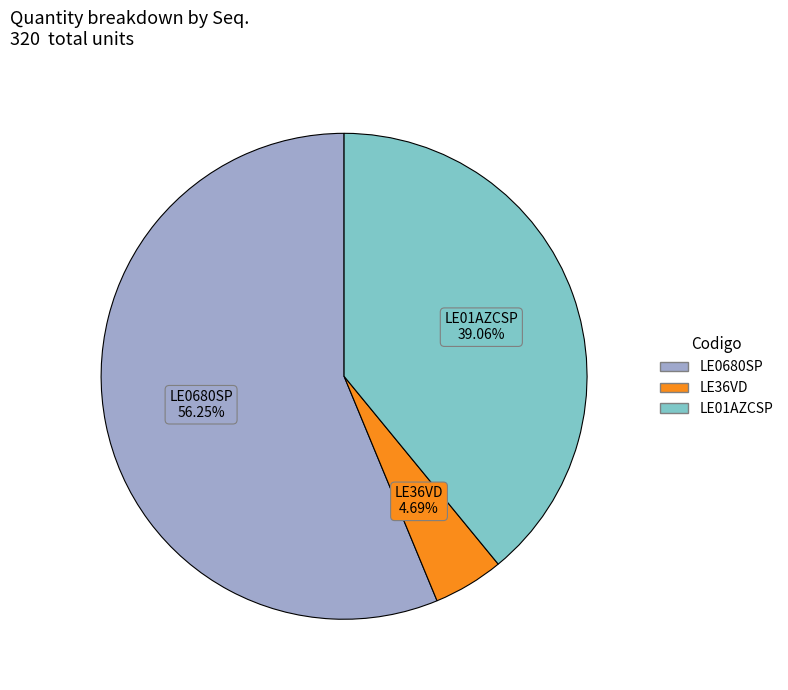

Does any single category account for the majority?

Yes